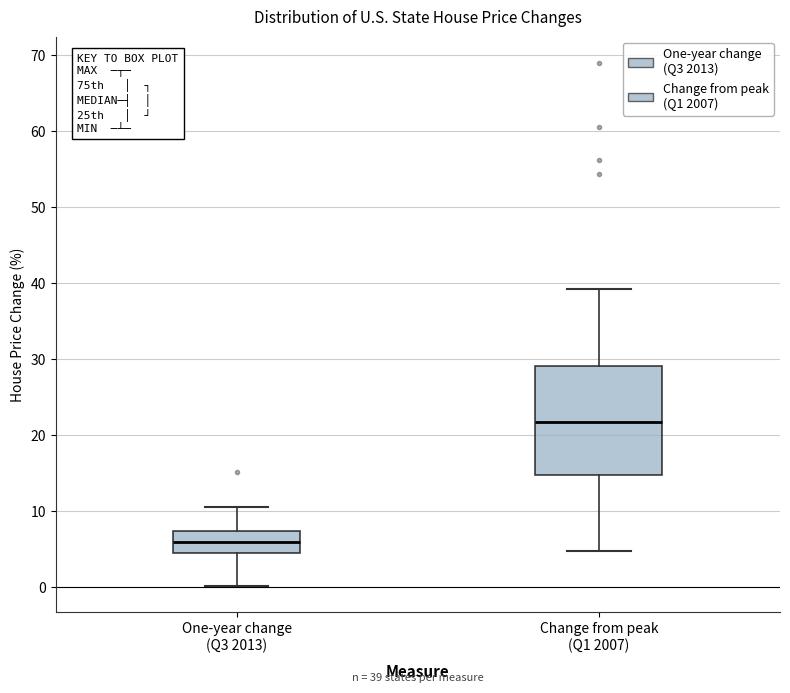

Which box has the highest median line?

Change from peak (Q1 2007)